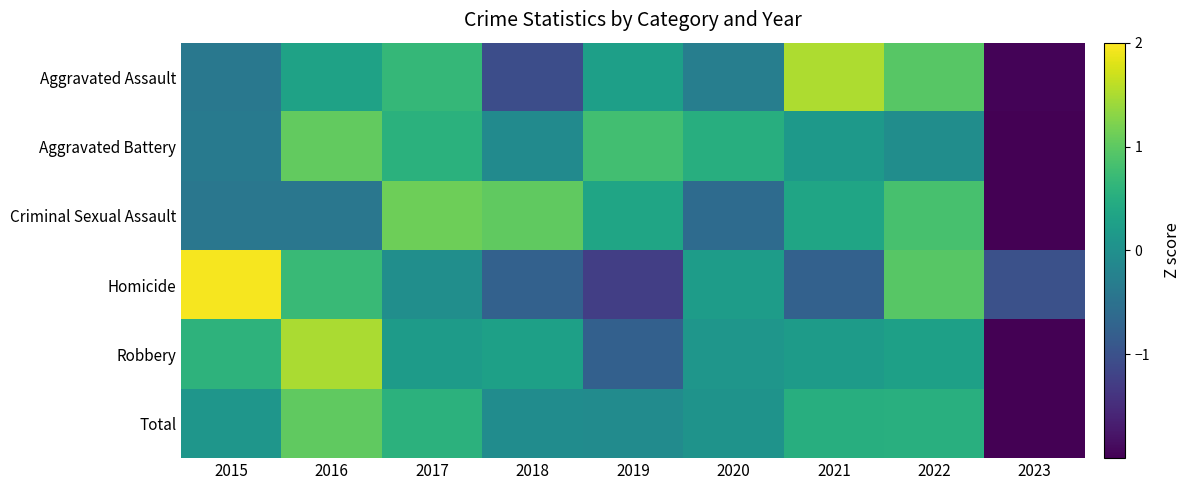

Which category has the highest value across all series?

2015